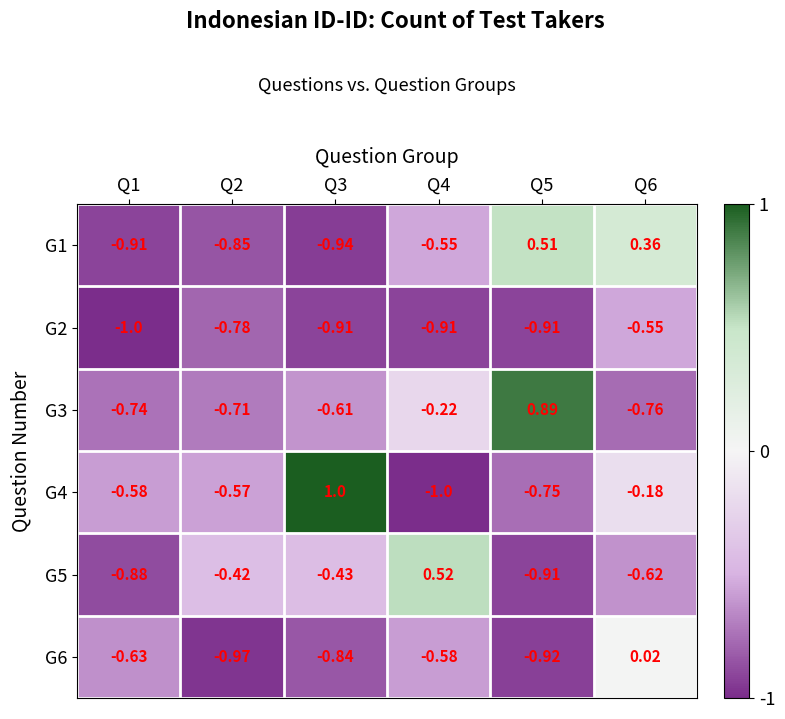

Is the value of G1 at Q6 greater than the value of G5 at Q6?

Yes